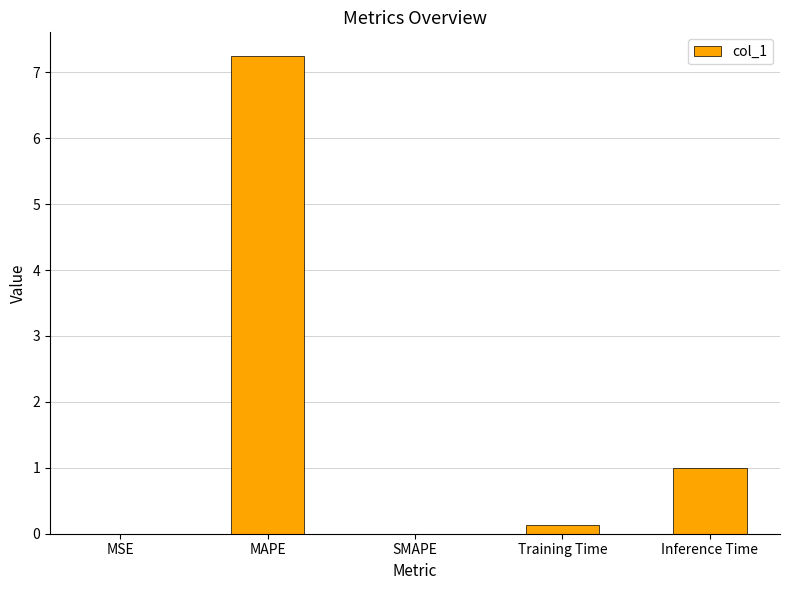

What is the sum of all values?

8.4